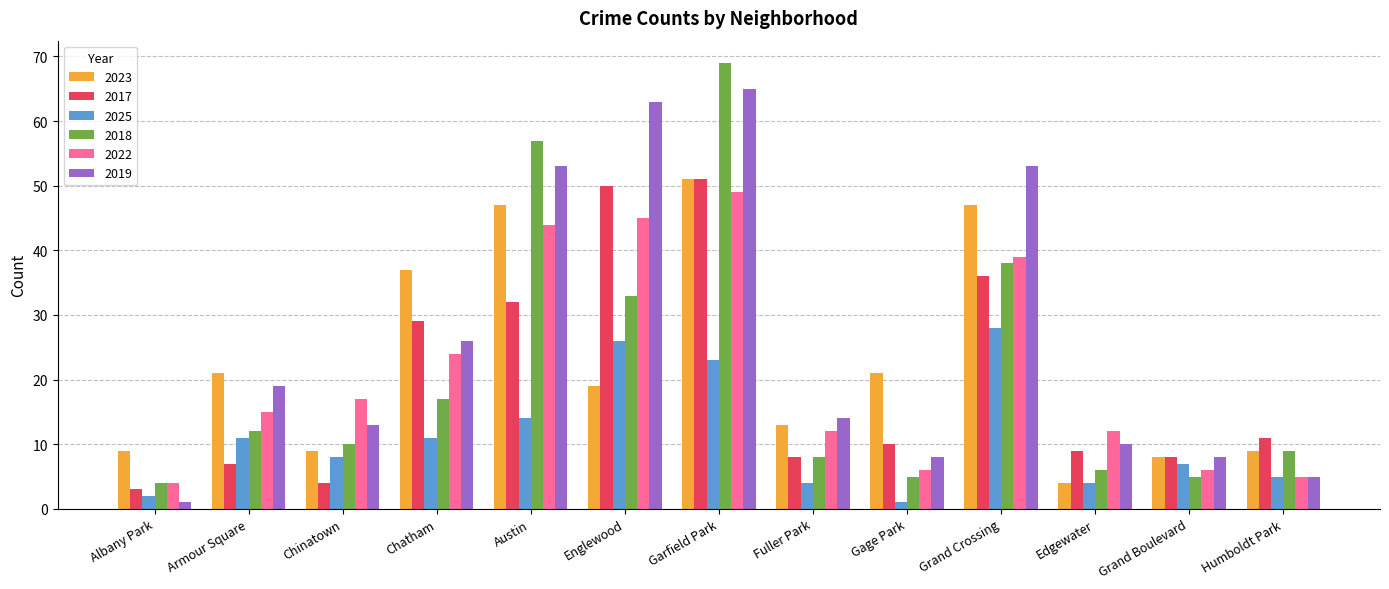

At which label does 2017 reach its minimum?

Albany Park